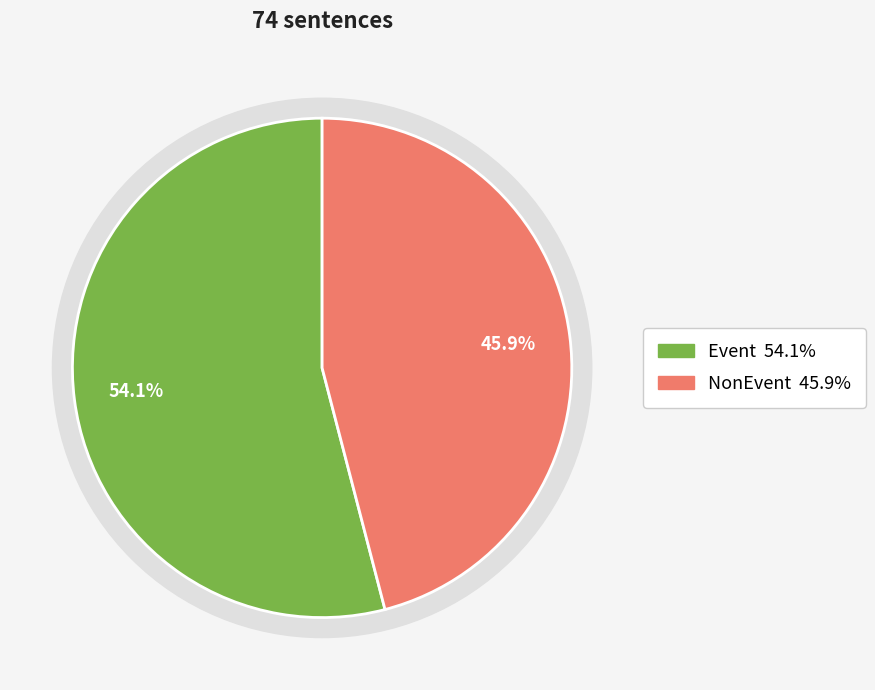

How many slices are in this pie chart?

2